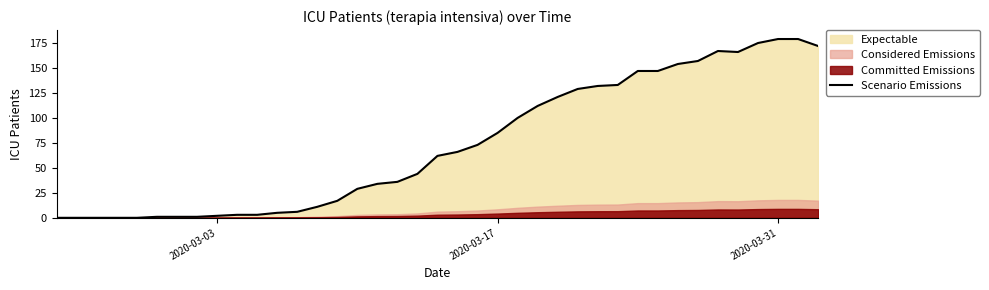

How many points are lower than both their immediate neighbors (excluding endpoints)?

1